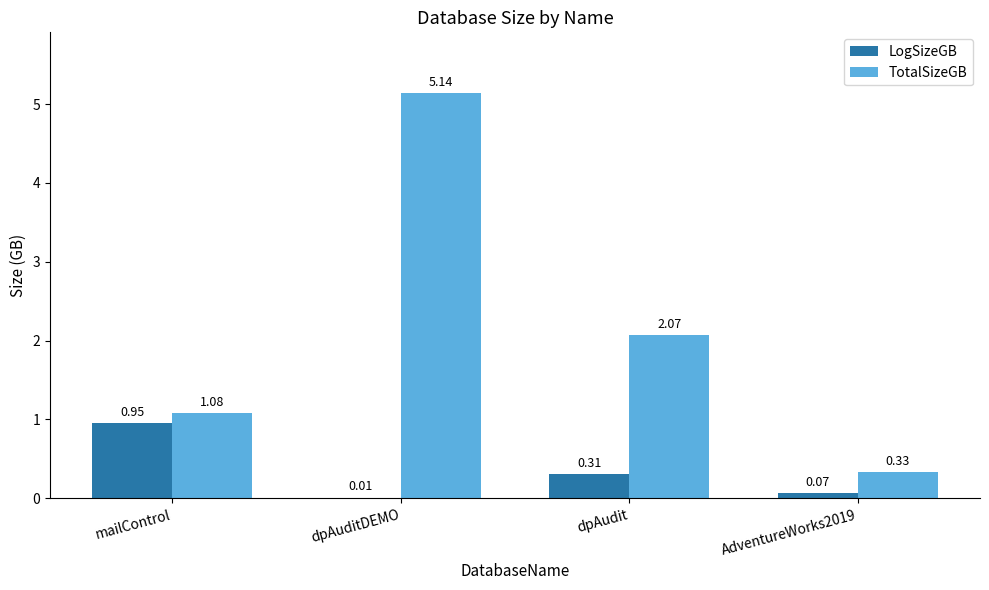

Is the value of LogSizeGB at dpAuditDEMO greater than the value of TotalSizeGB at mailControl?

No